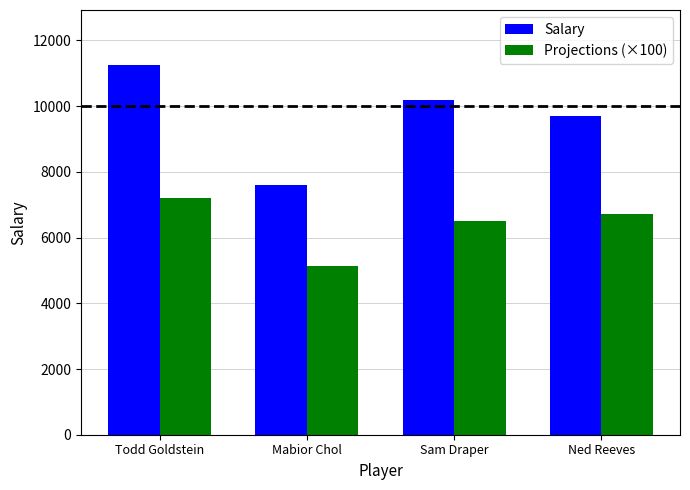

Reading right to left, what are all the values shown in this chart?

Salary: 9690.0	10200.0	7590.0	11240.0
Projections (×100): 6710.0	6490.0	5140.0	7190.0